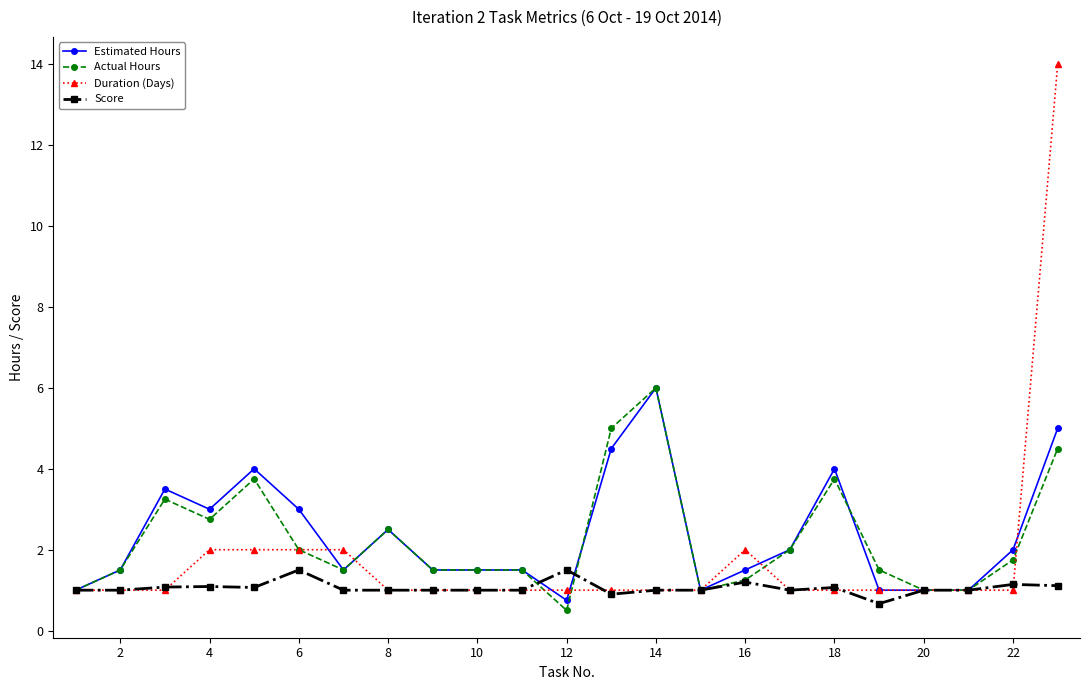

True or false: Score has more than 0 points higher than both neighbors.

True